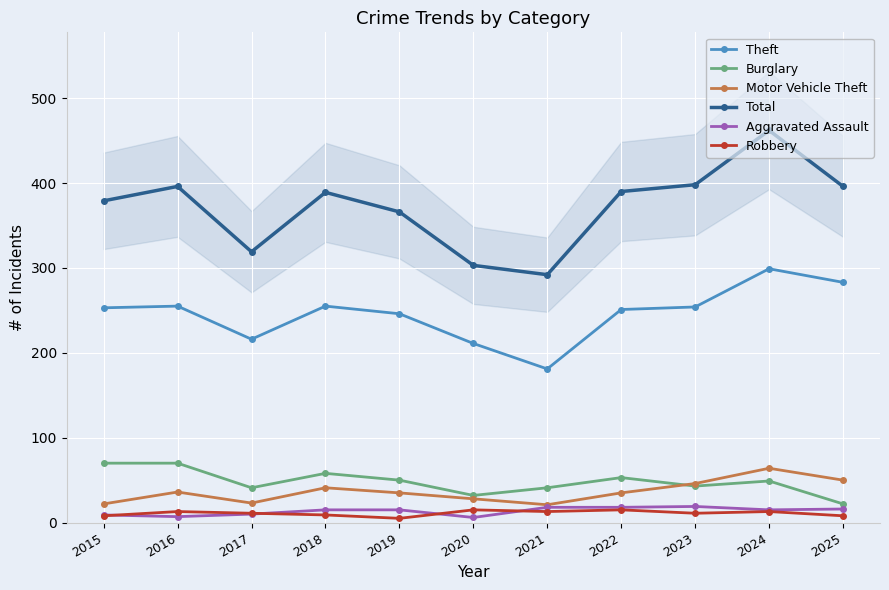

List the labels in order of Aggravated Assault value, smallest first.

2020, 2016, 2015, 2017, 2018, 2019, 2024, 2025, 2021, 2022, 2023